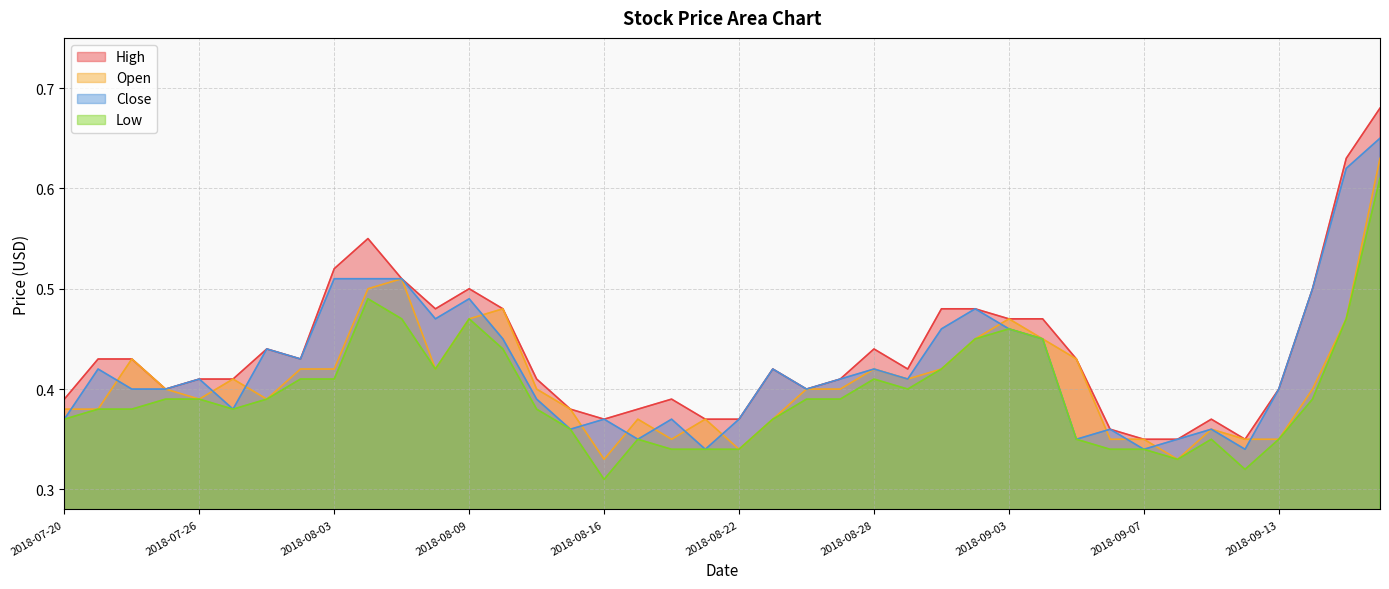

Count the Open values in the range 0 to 1.

40